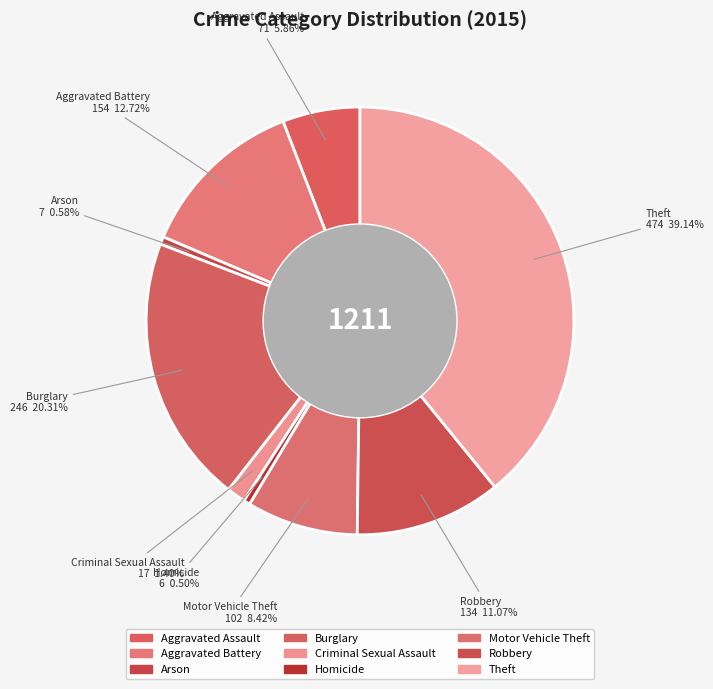

Count the number of slices in the pie.

9